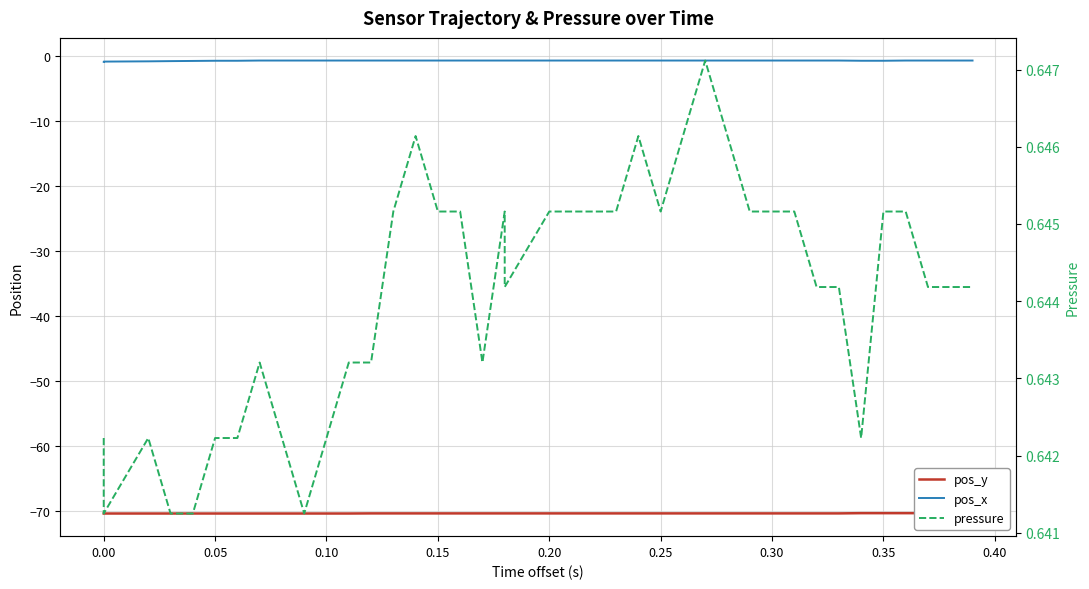

True or false: pressure has more than 1 points higher than both neighbors.

True